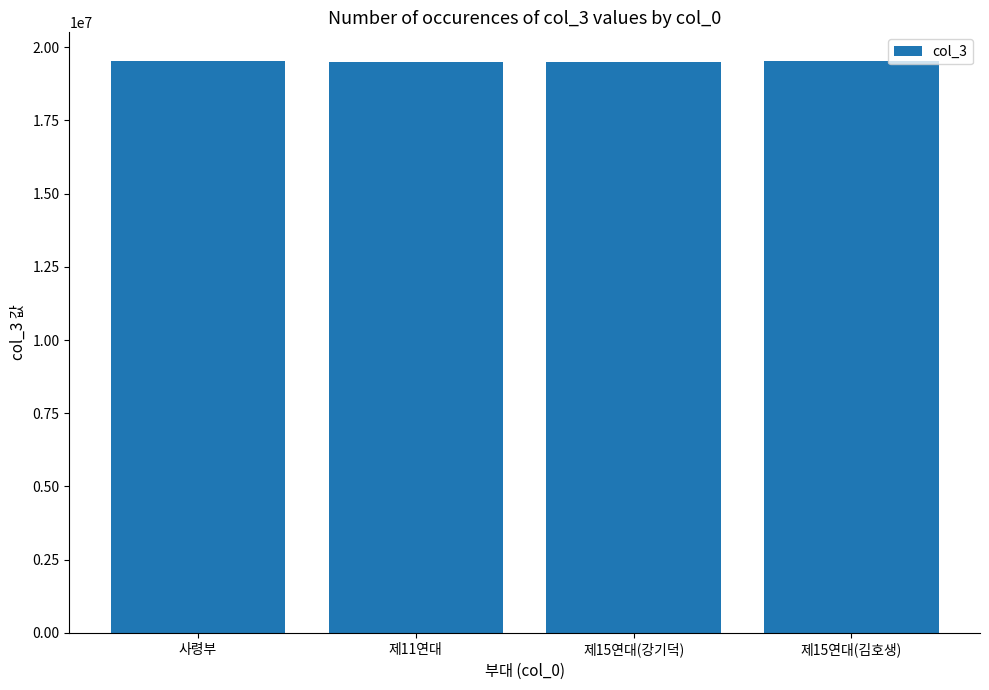

Are the bars grouped side by side (vs. stacked)?

No